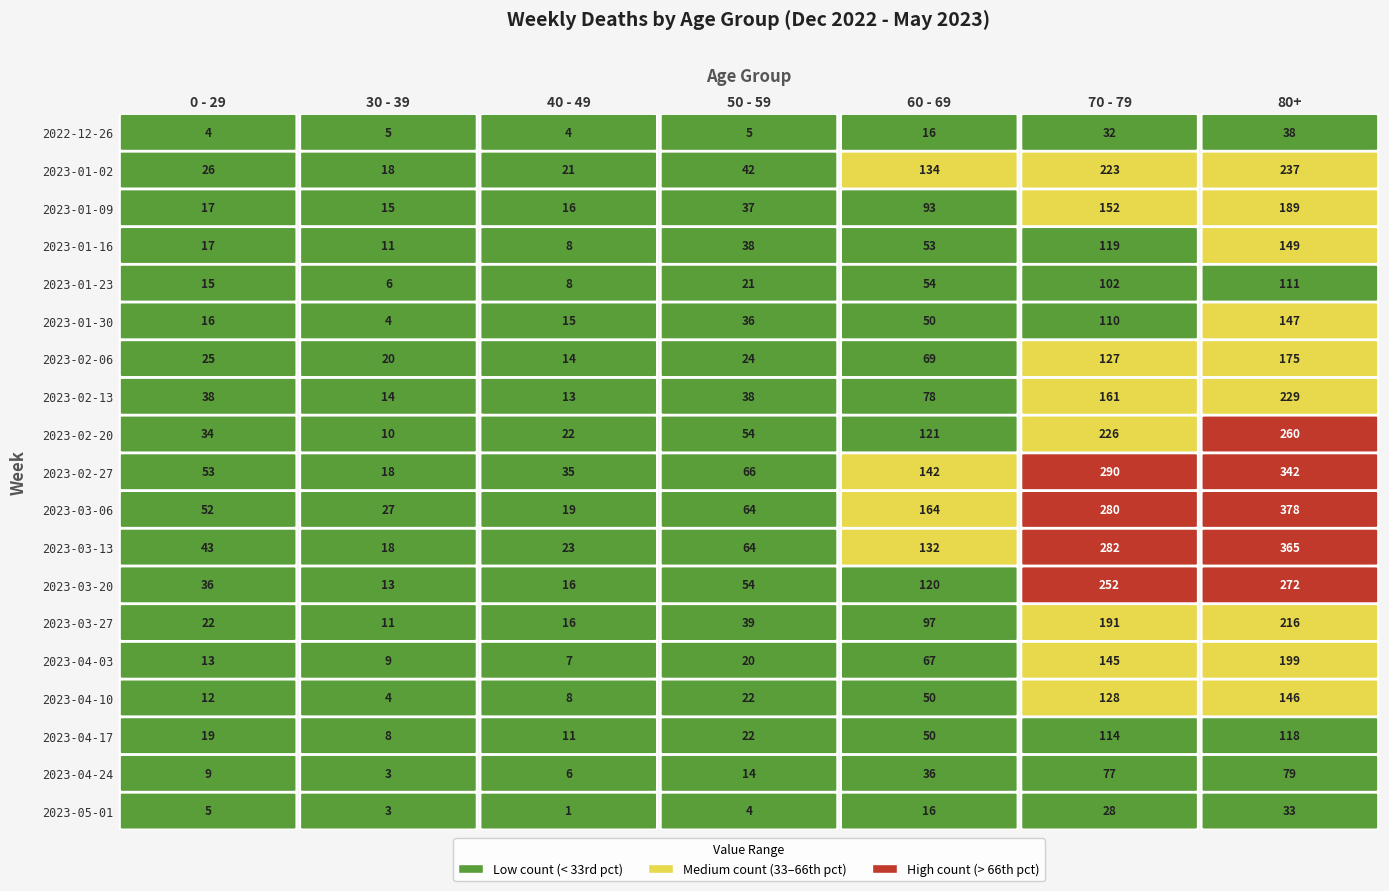

Read the 2023-02-20 value at 0, to the nearest 10.

30